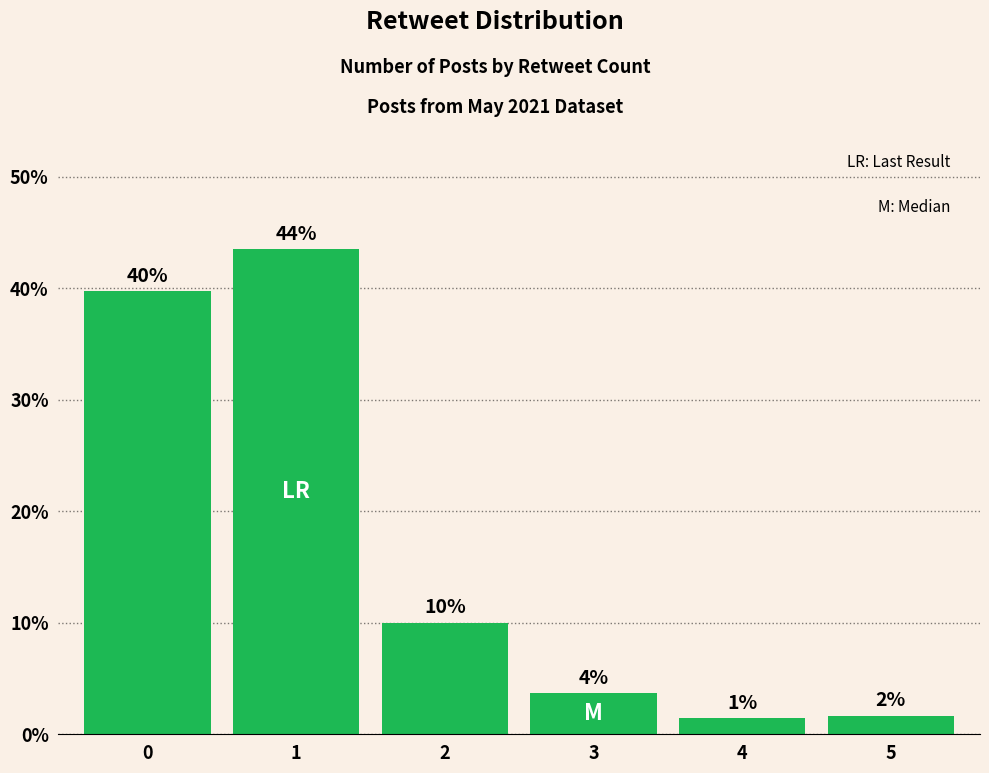

Are the bars horizontal?

No